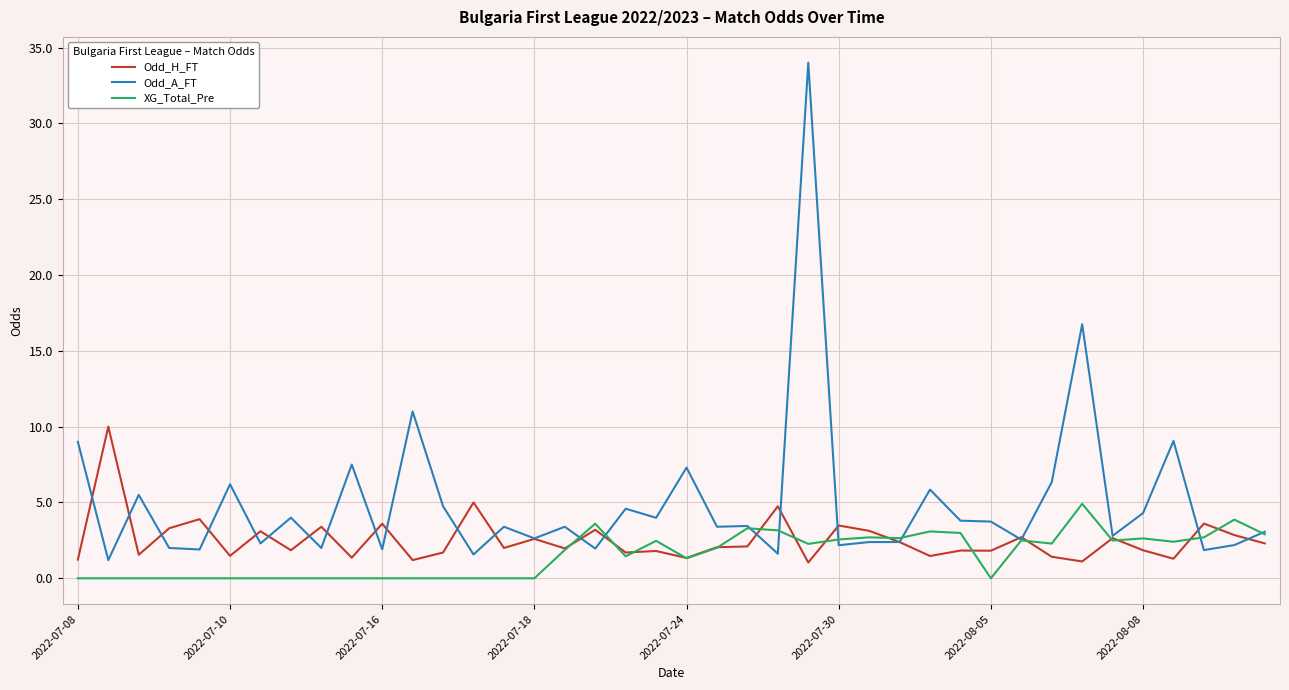

In XG_Total_Pre, how many points are higher than both neighbors (excluding endpoints)?

9